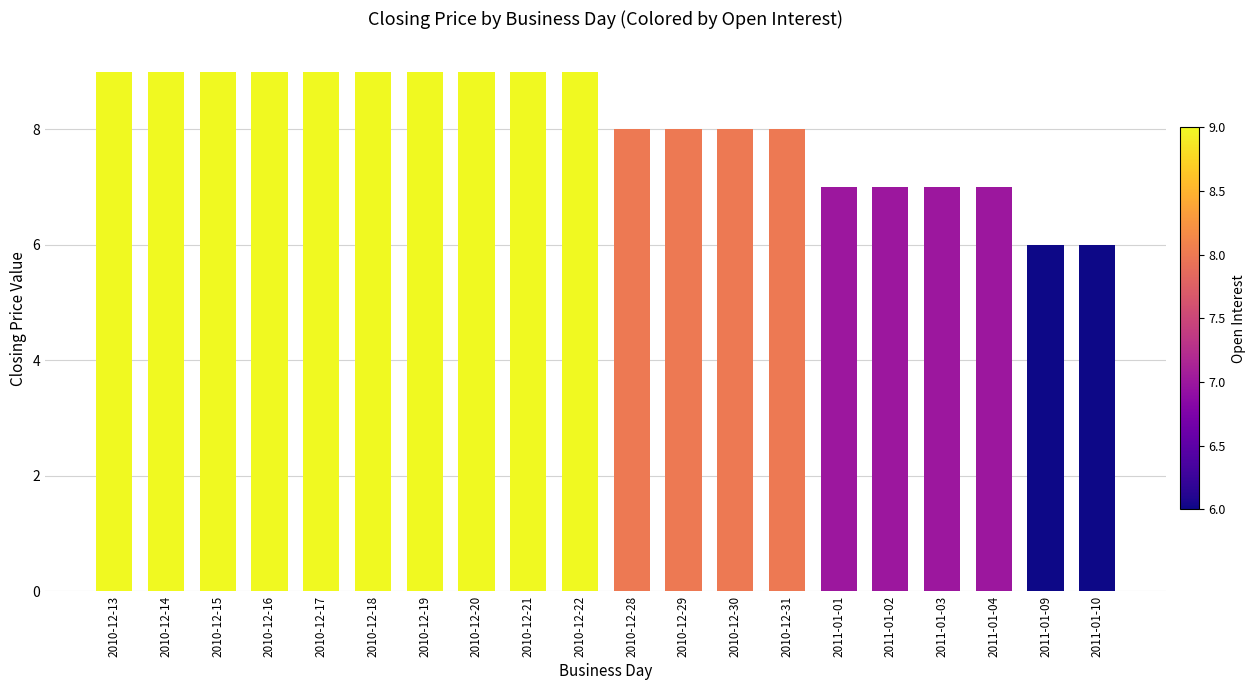

What position from the right is 2010-12-20?

13